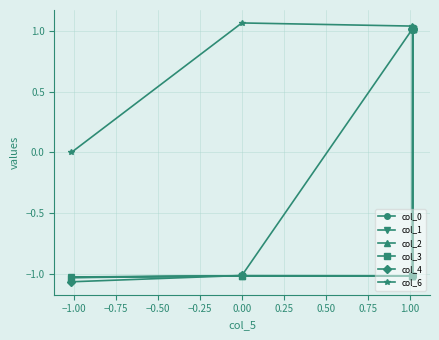

Rank the series by their maximum value, from lowest to highest.

col_4, col_0, col_3, col_1, col_2, col_6